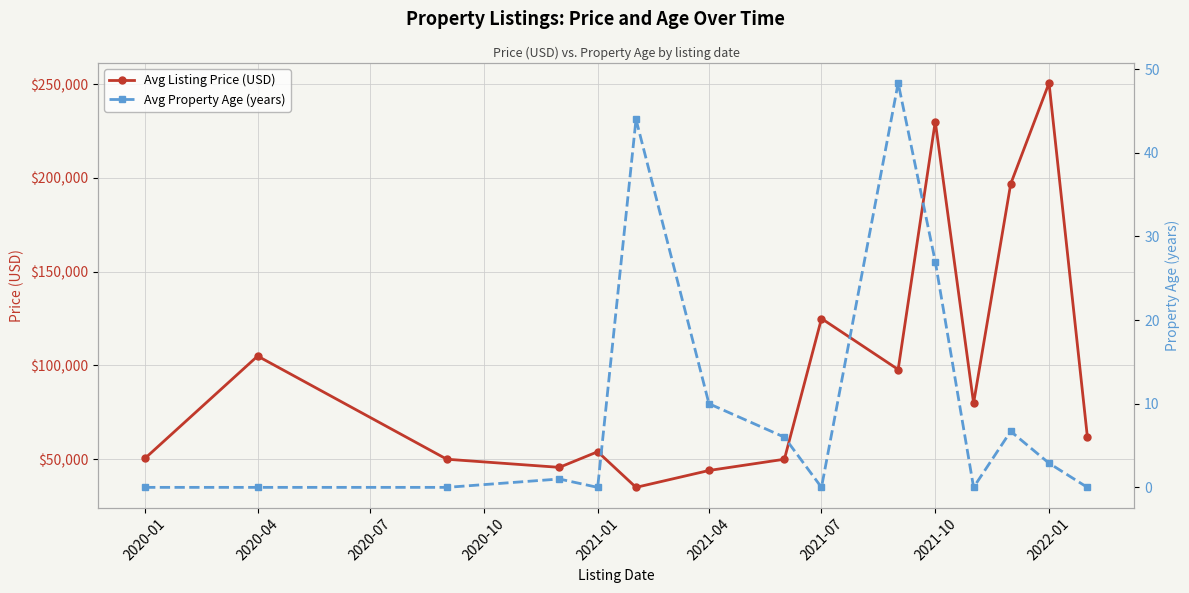

True or false: Avg Property Age (years) and Avg Listing Price (USD) intersect in this chart.

False